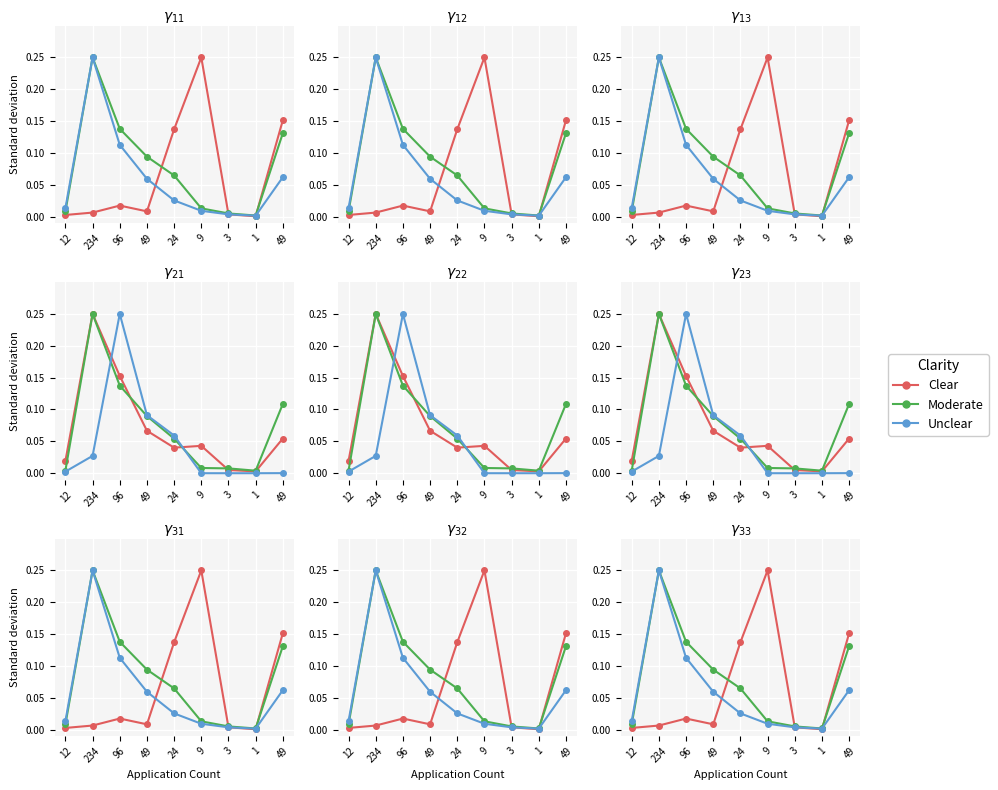

Which category has the lowest value in the Moderate series?

1